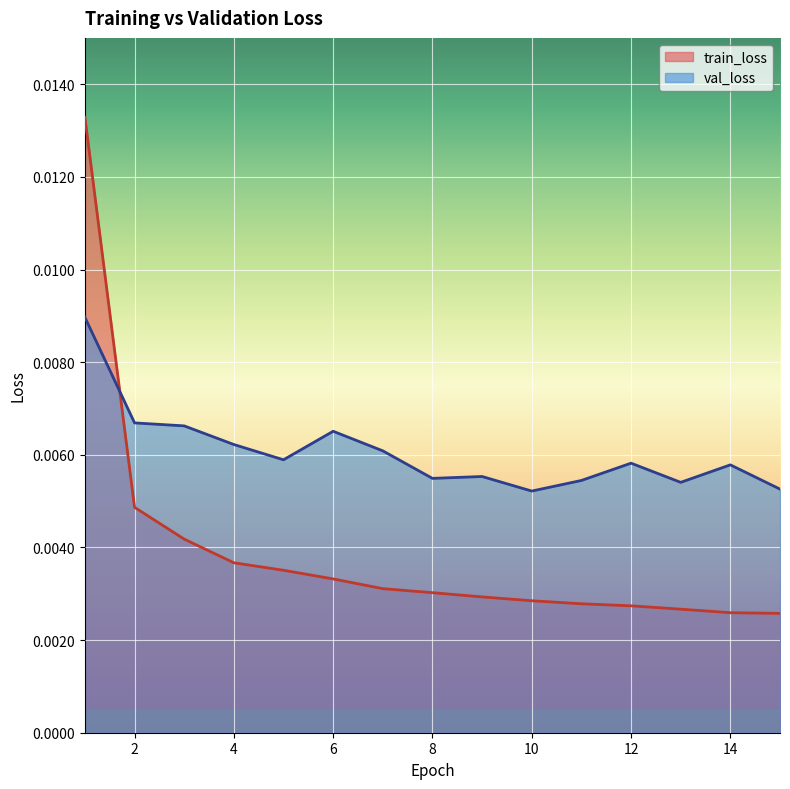

True or false: val_loss and train_loss intersect in this chart.

True